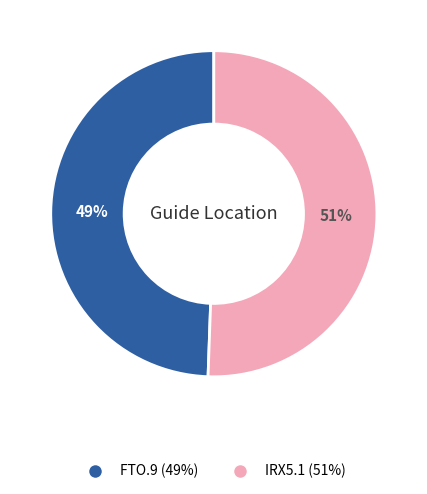

What is the ratio of the value at FTO.9 to the value at IRX5.1?

1.0